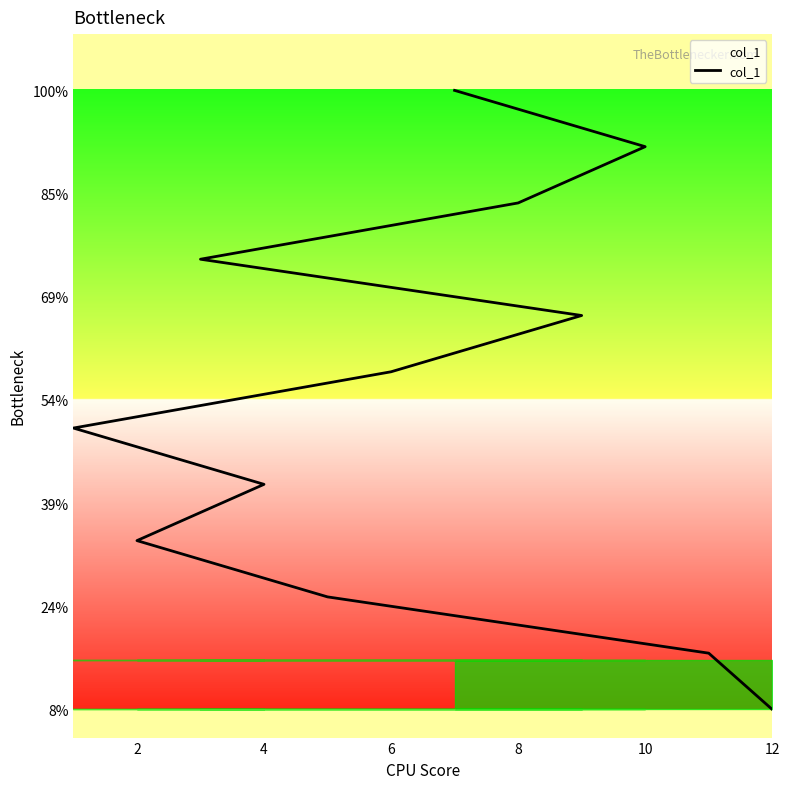

Is this an area chart (filled region under the line)?

No